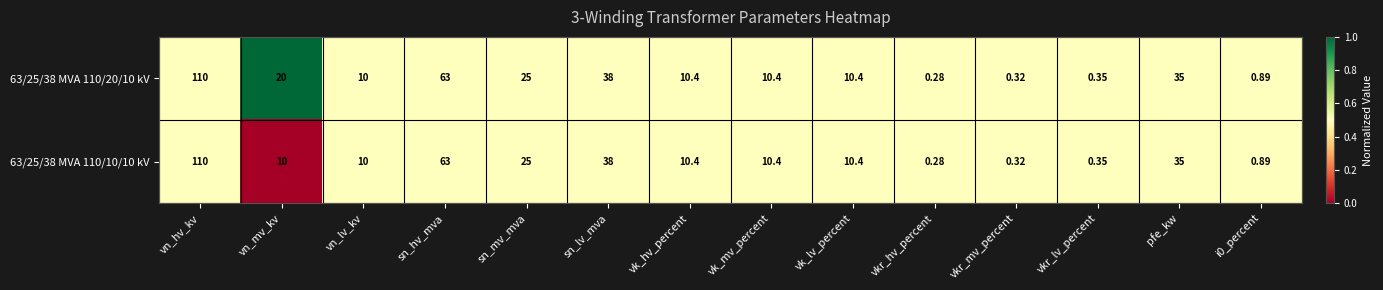

At which label does 63/25/38 MVA 110/10/10 kV first exceed 10?

vn_hv_kv